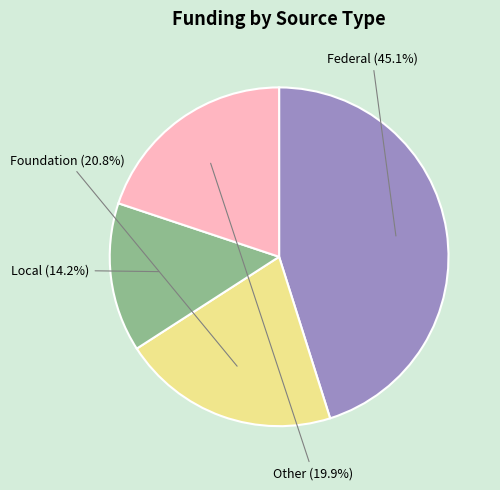

Which slice is the smallest?

Local